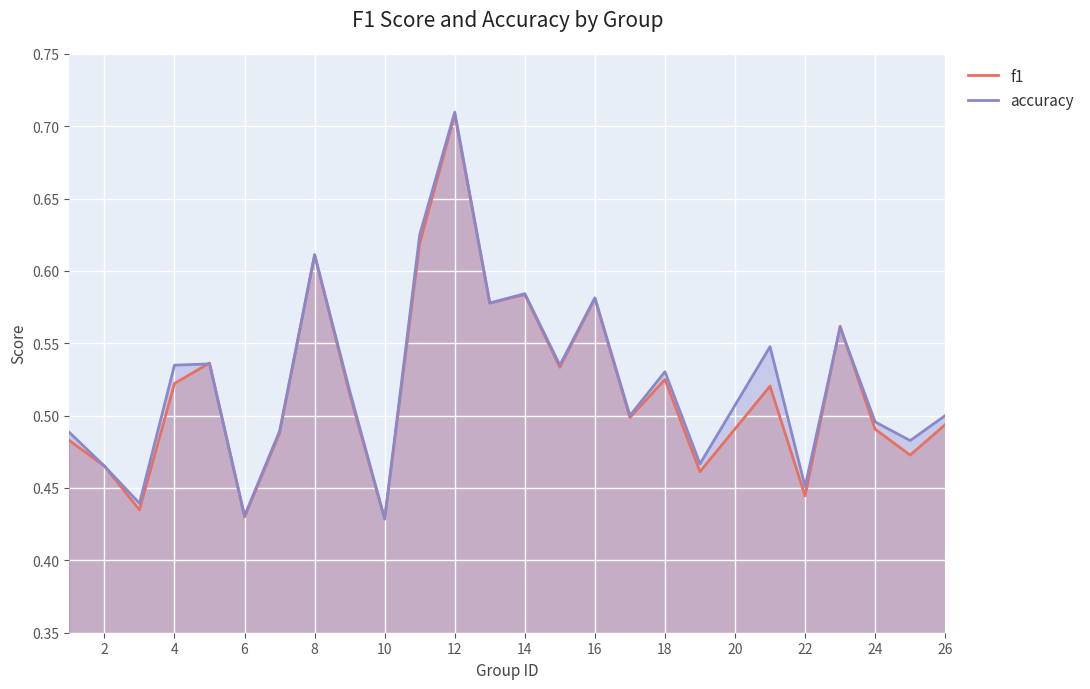

At which label does f1 reach its peak?

12